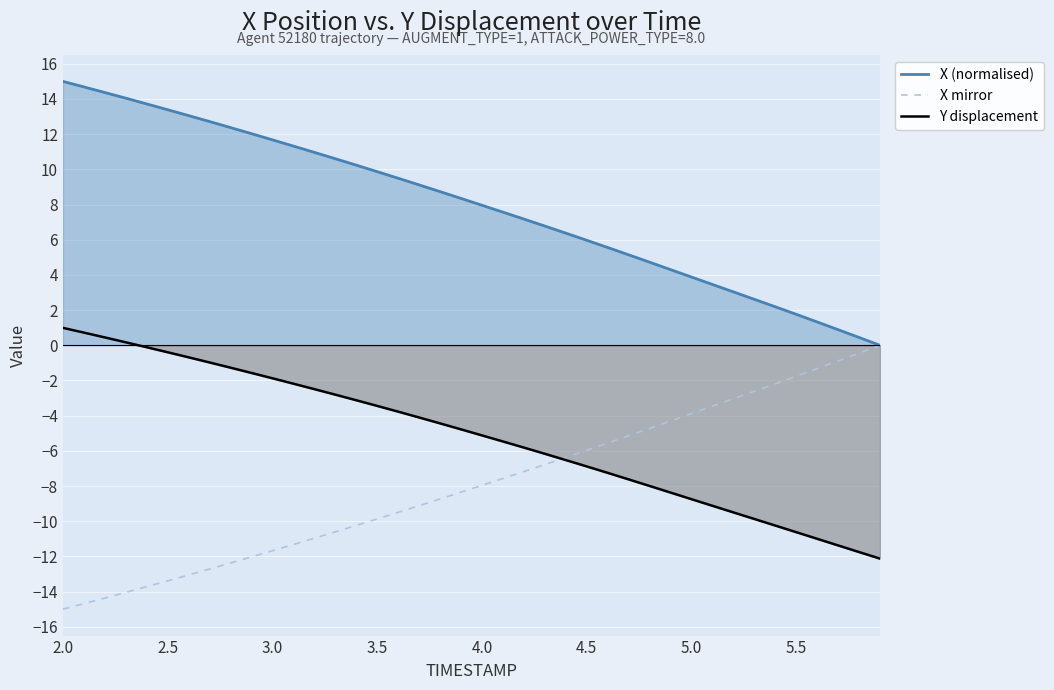

Reading left to right, transcribe all the data shown in this chart.

X (normalised): 15.0	14.7	14.4	14.0	13.7	13.4	13.1	12.7	12.4	12.0	11.7	11.3	11.0	10.6	10.2	9.9	9.5	9.1	8.7	8.3	8.0	7.6	7.2	6.8	6.4	6.0	5.6	5.1	4.7	4.3	3.9	3.5	3.0	2.6	2.2	1.8	1.3	0.9	0.4	0.0
X mirror: -15.0	-14.7	-14.4	-14.0	-13.7	-13.4	-13.1	-12.7	-12.4	-12.0	-11.7	-11.3	-11.0	-10.6	-10.2	-9.9	-9.5	-9.1	-8.7	-8.3	-8.0	-7.6	-7.2	-6.8	-6.4	-6.0	-5.6	-5.1	-4.7	-4.3	-3.9	-3.5	-3.0	-2.6	-2.2	-1.8	-1.3	-0.9	-0.4	-0.0
Y displacement: 1.0	0.7	0.4	0.2	-0.1	-0.4	-0.7	-1.0	-1.3	-1.6	-1.9	-2.2	-2.5	-2.8	-3.1	-3.4	-3.8	-4.1	-4.4	-4.8	-5.1	-5.5	-5.8	-6.2	-6.5	-6.9	-7.3	-7.6	-8.0	-8.4	-8.7	-9.1	-9.5	-9.9	-10.2	-10.6	-11.0	-11.4	-11.8	-12.1